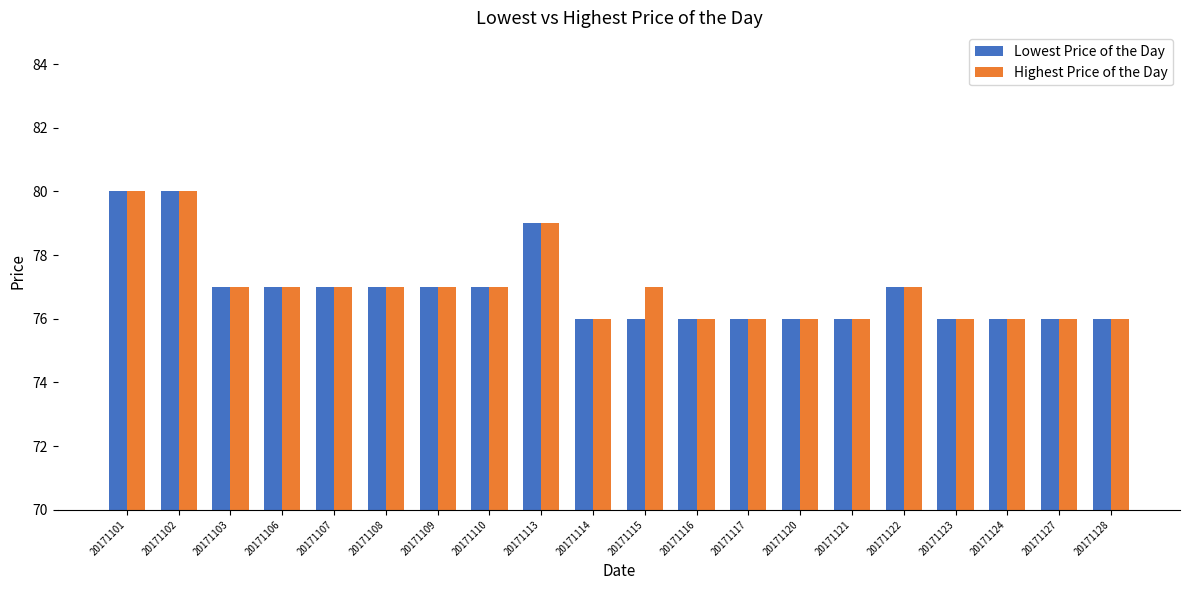

What is the difference between the Lowest Price of the Day values at 20171101 and 20171110?

3